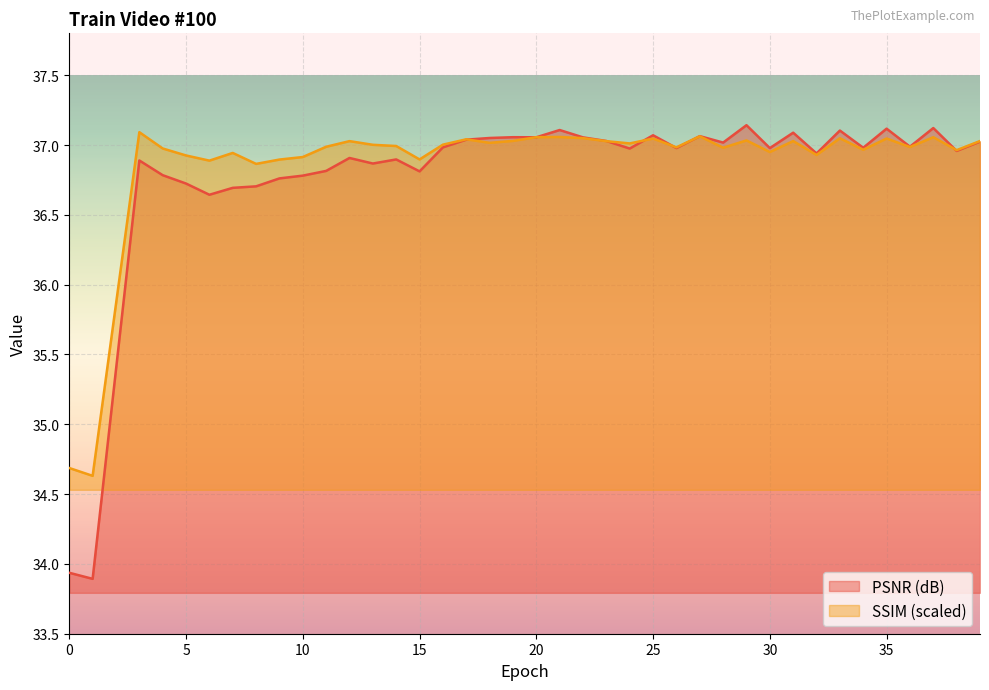

What is the difference between the PSNR (dB) values at 23 and 33?

0.1